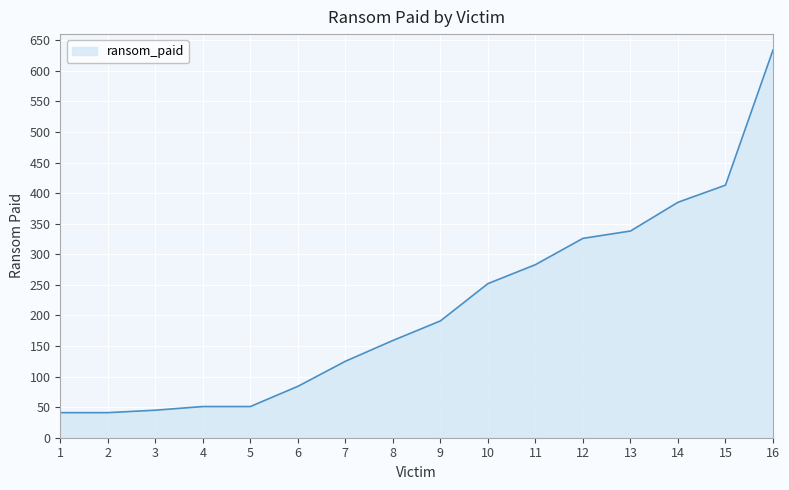

Which has a higher value, 2 or 13?

13